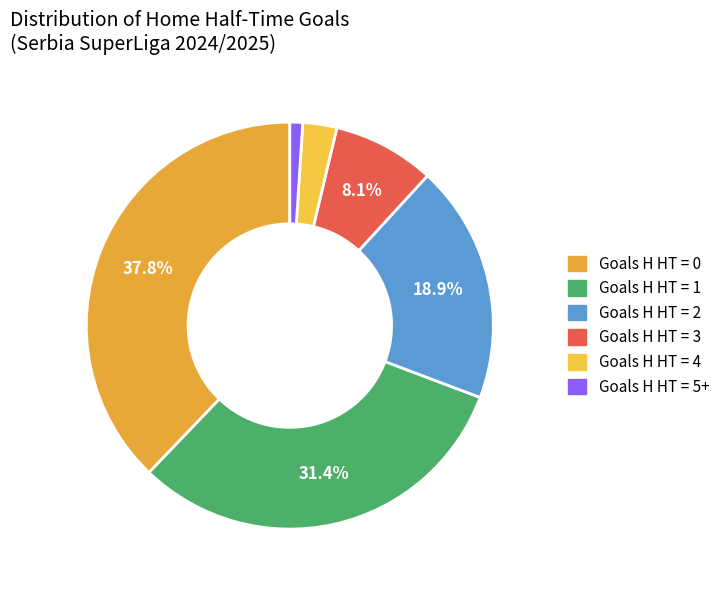

Count the number of slices in the pie.

6